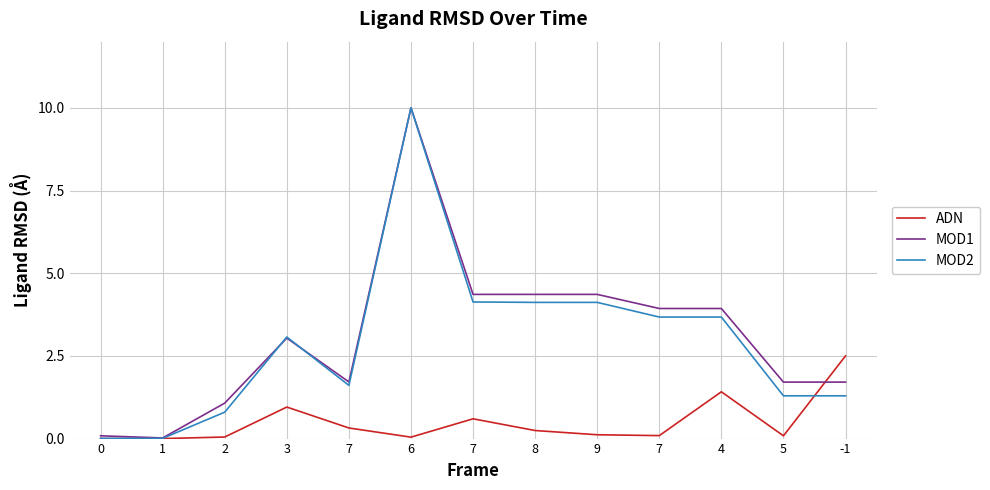

Which series ends up on top after the final intersection of ADN and MOD2?

ADN